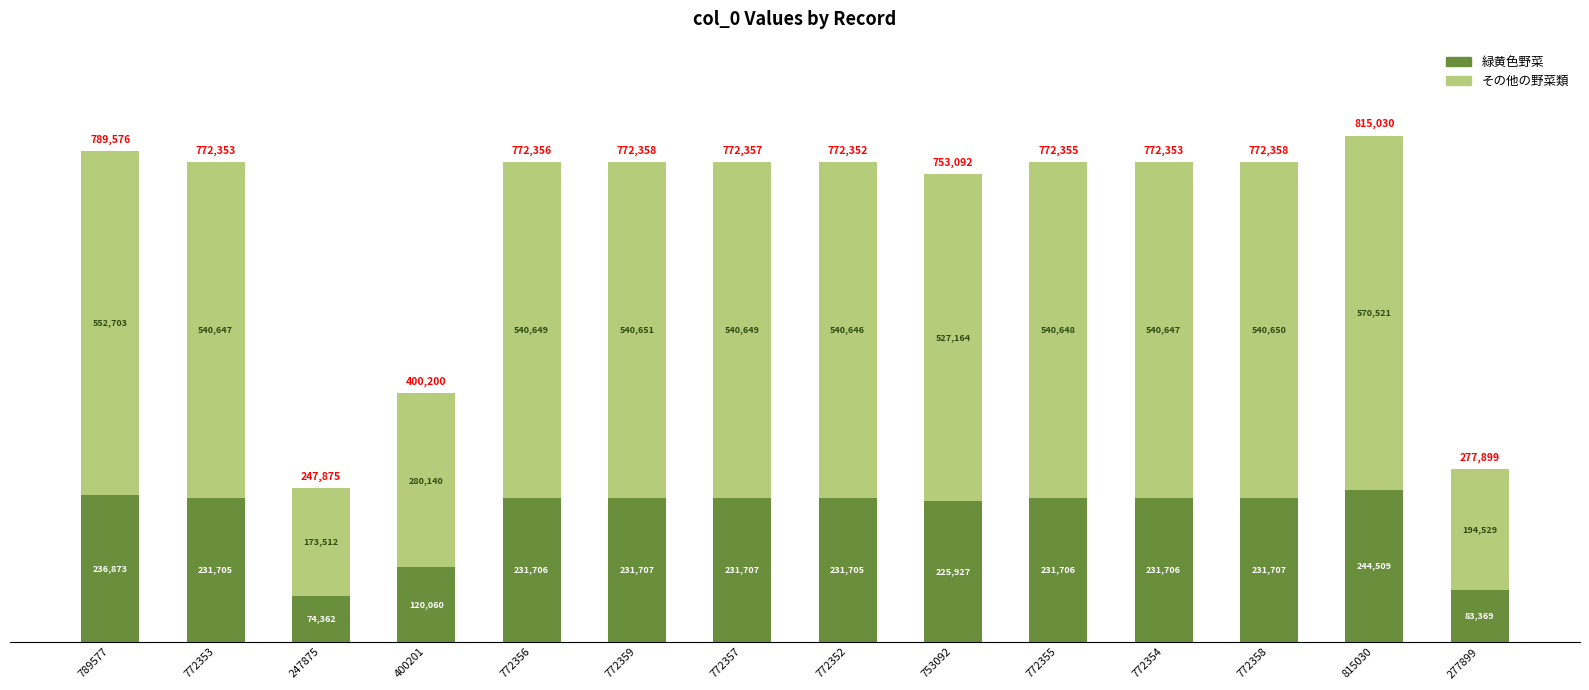

What are all the series names shown in the legend?

緑黄色野菜, その他の野菜類